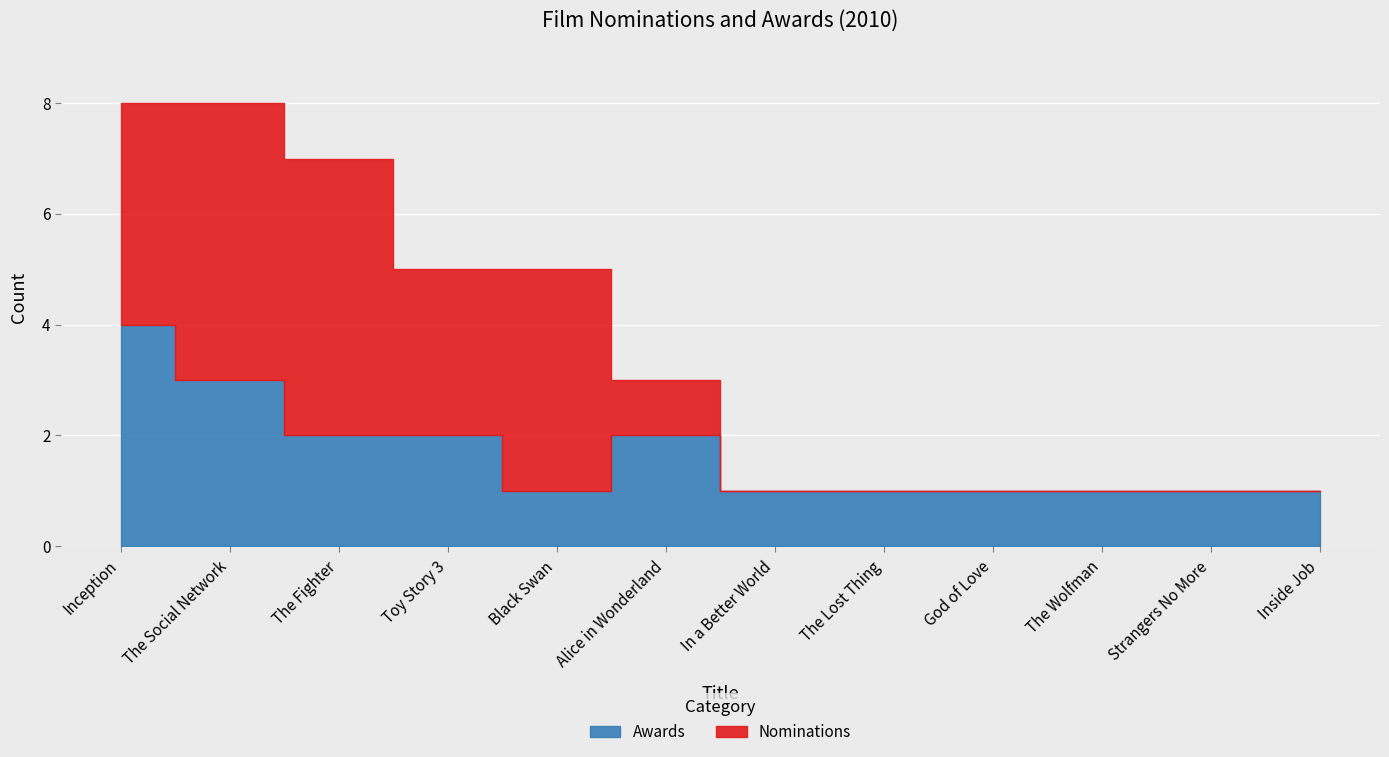

Rank the categories by Awards value from highest to lowest.

Inception, The Social Network, The Fighter, Toy Story 3, Alice in Wonderland, Black Swan, In a Better World, The Lost Thing, God of Love, The Wolfman, Strangers No More, Inside Job